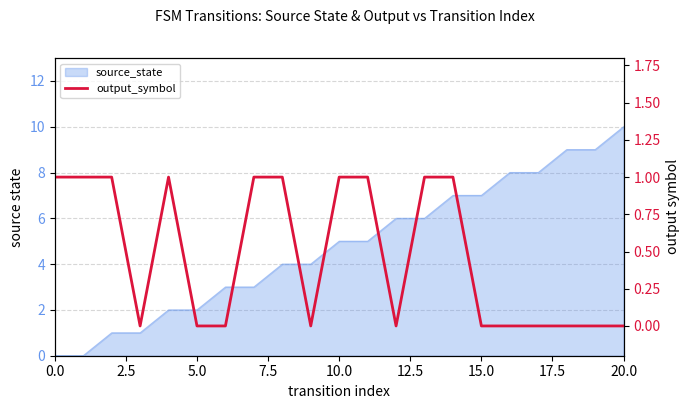

How many values are above zero?

10